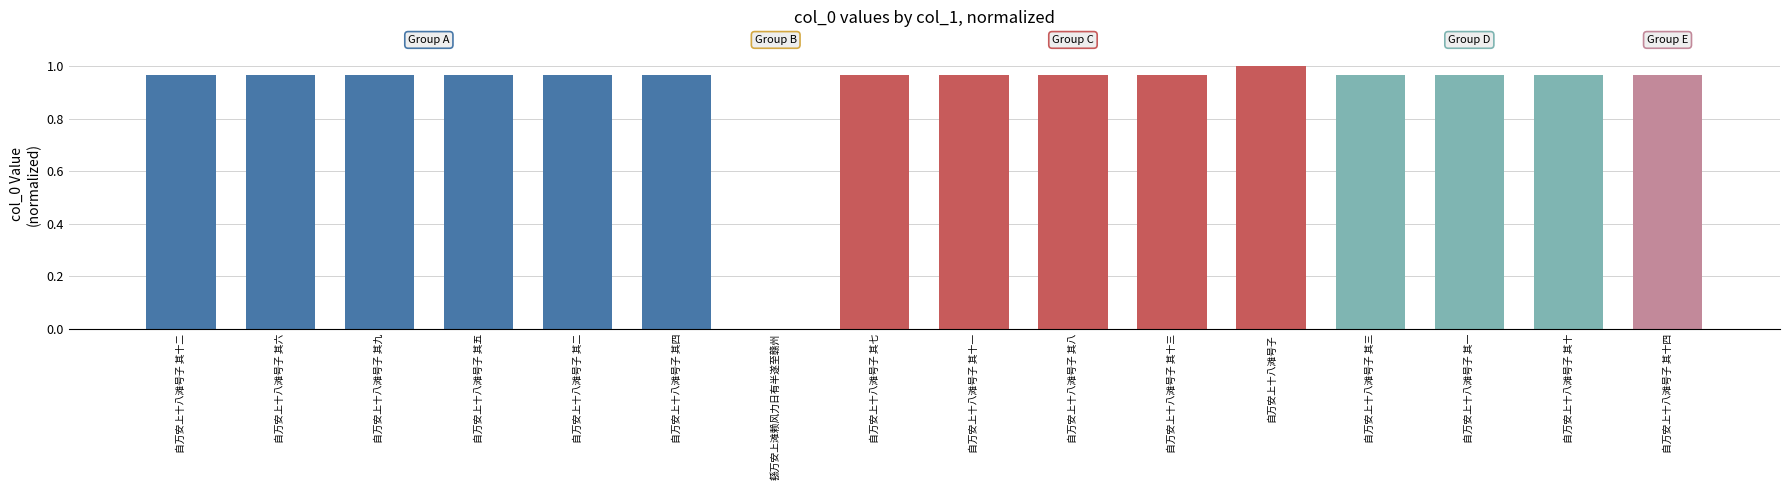

Which label corresponds to the largest value in the chart?

自万安上十八滩号子